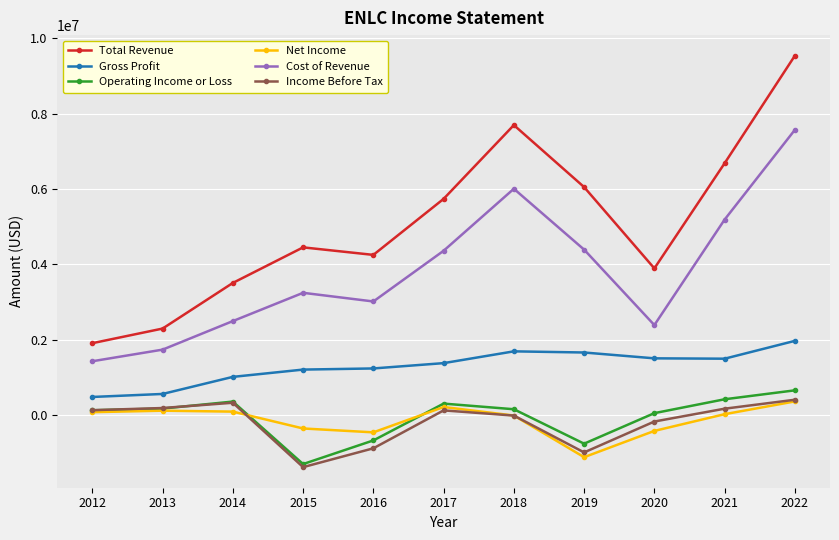

At how many categories does at least one series exceed 859473?

11